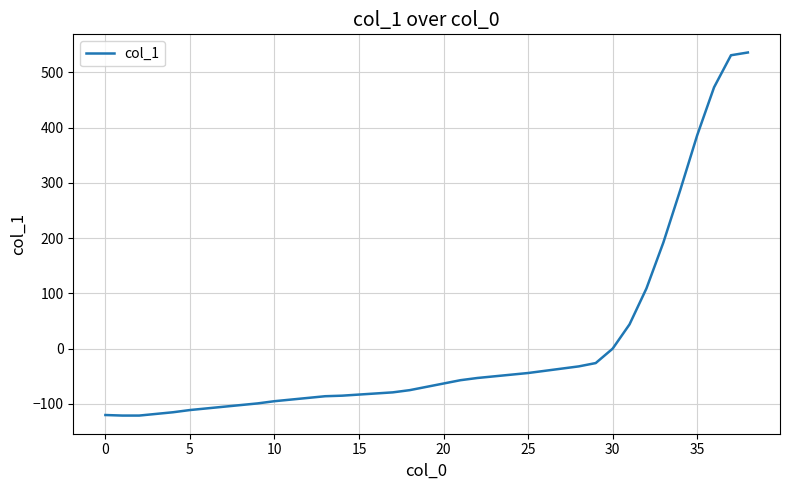

What is the minimum value shown in the chart?

-121